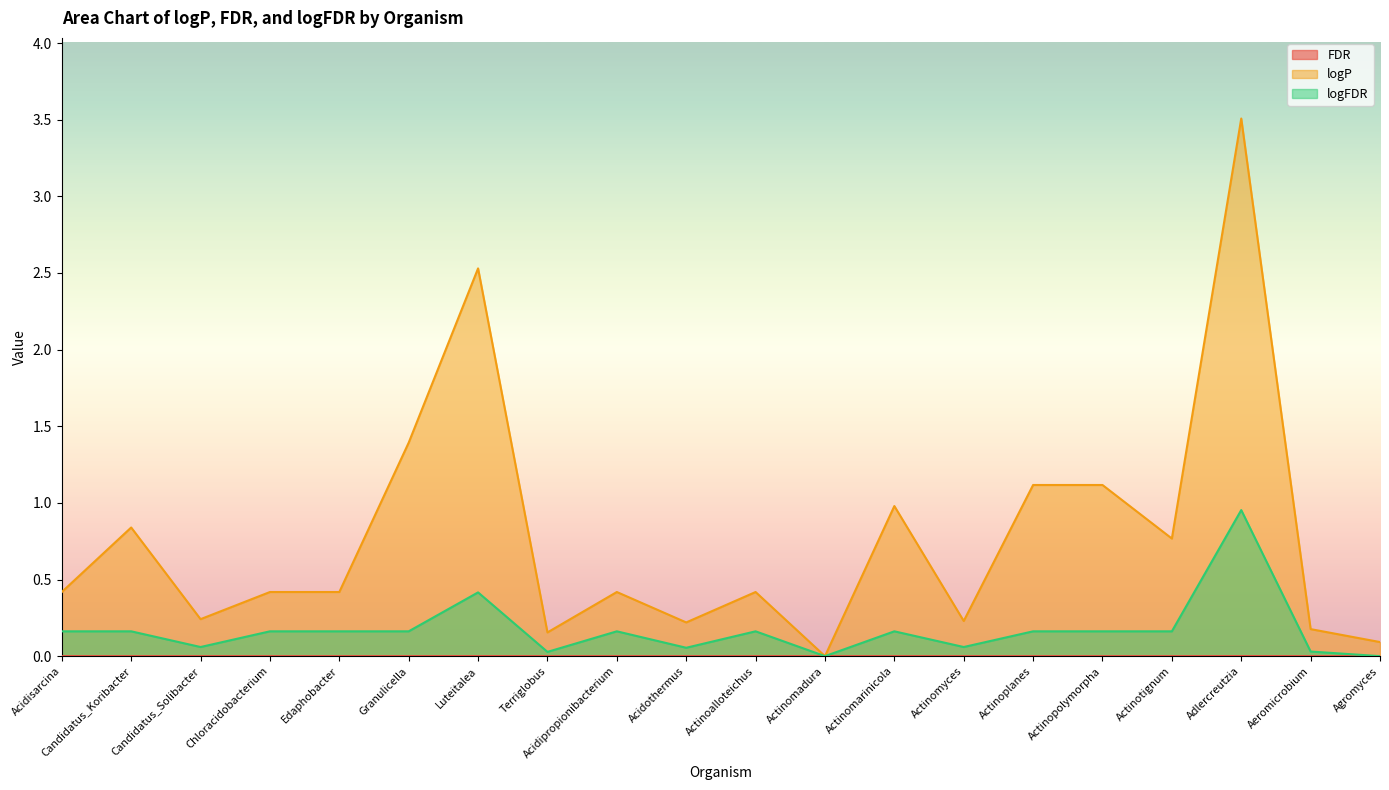

Rank the series at Acidothermus from highest to lowest value.

logP, logFDR, FDR